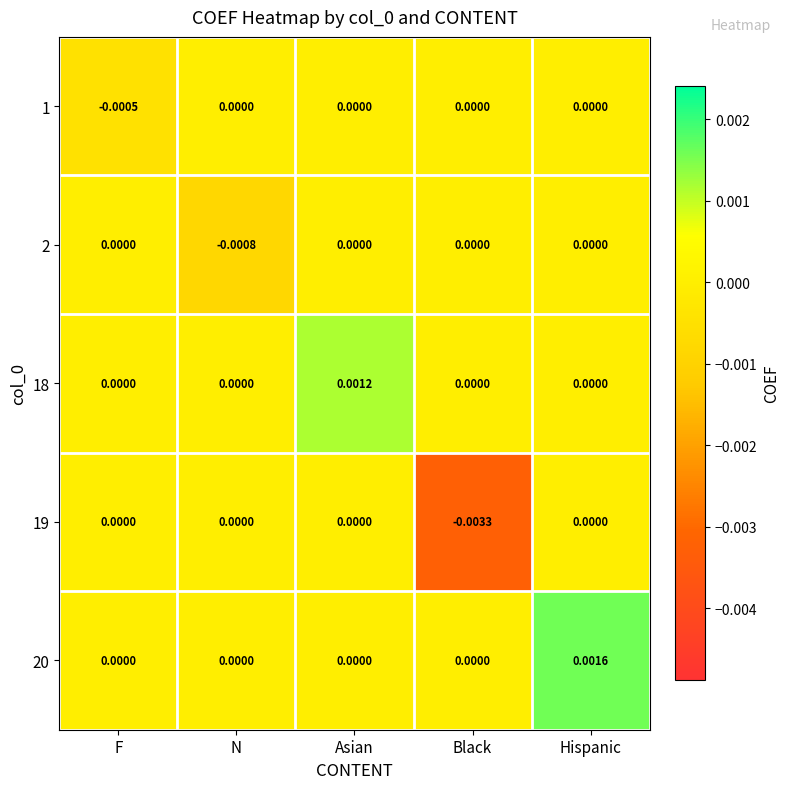

At which category is the sum across all series the highest?

Hispanic